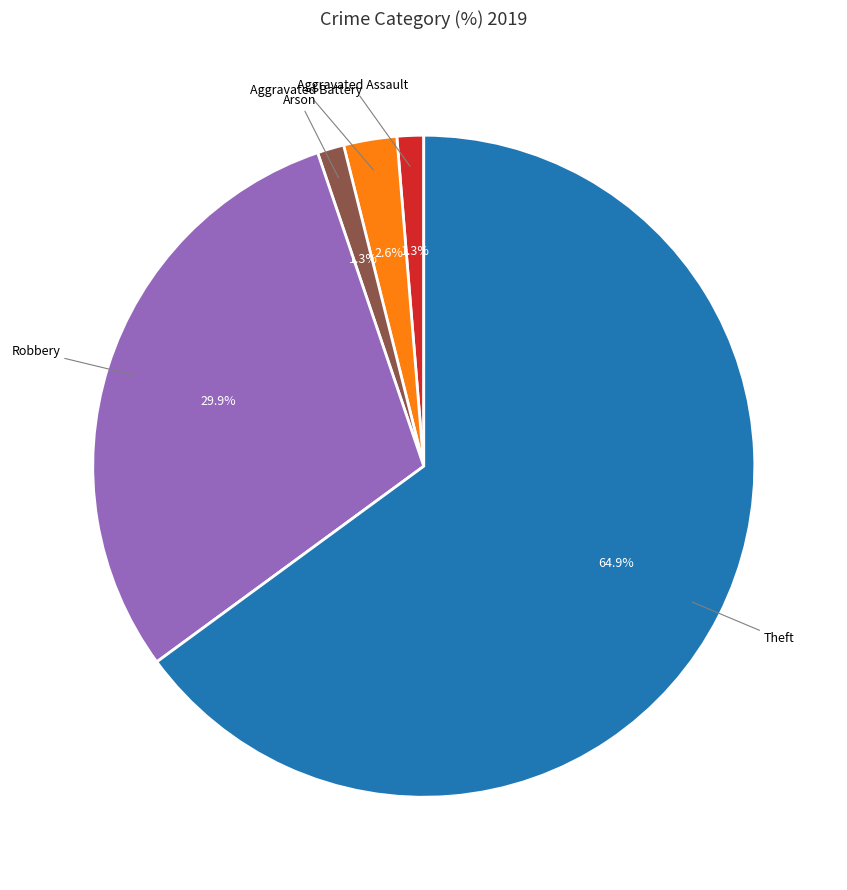

Count the number of slices in the pie.

5